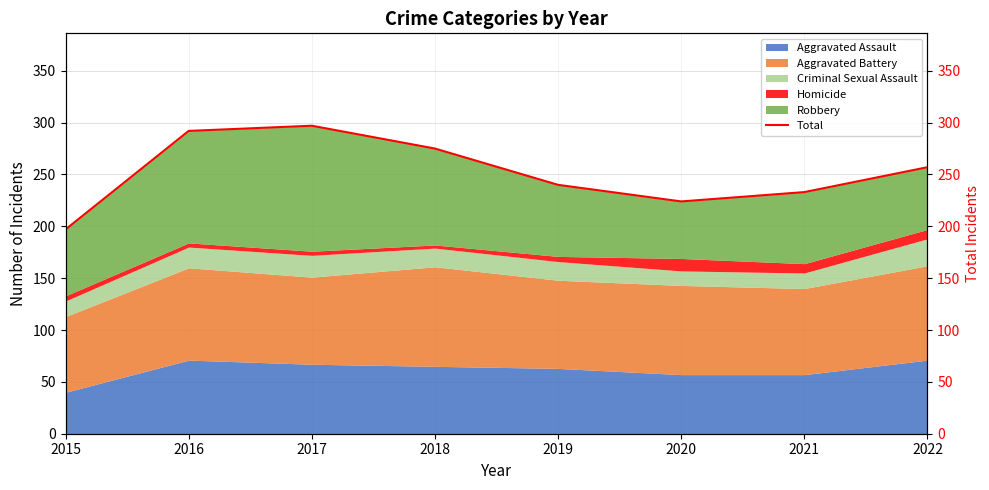

Where is the first local maximum?

2017